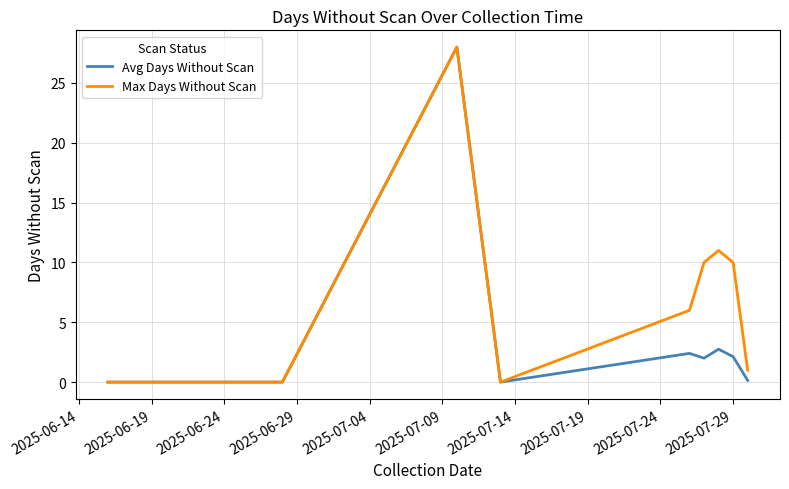

Rank the series by their average value, from highest to lowest.

Max Days Without Scan, Avg Days Without Scan